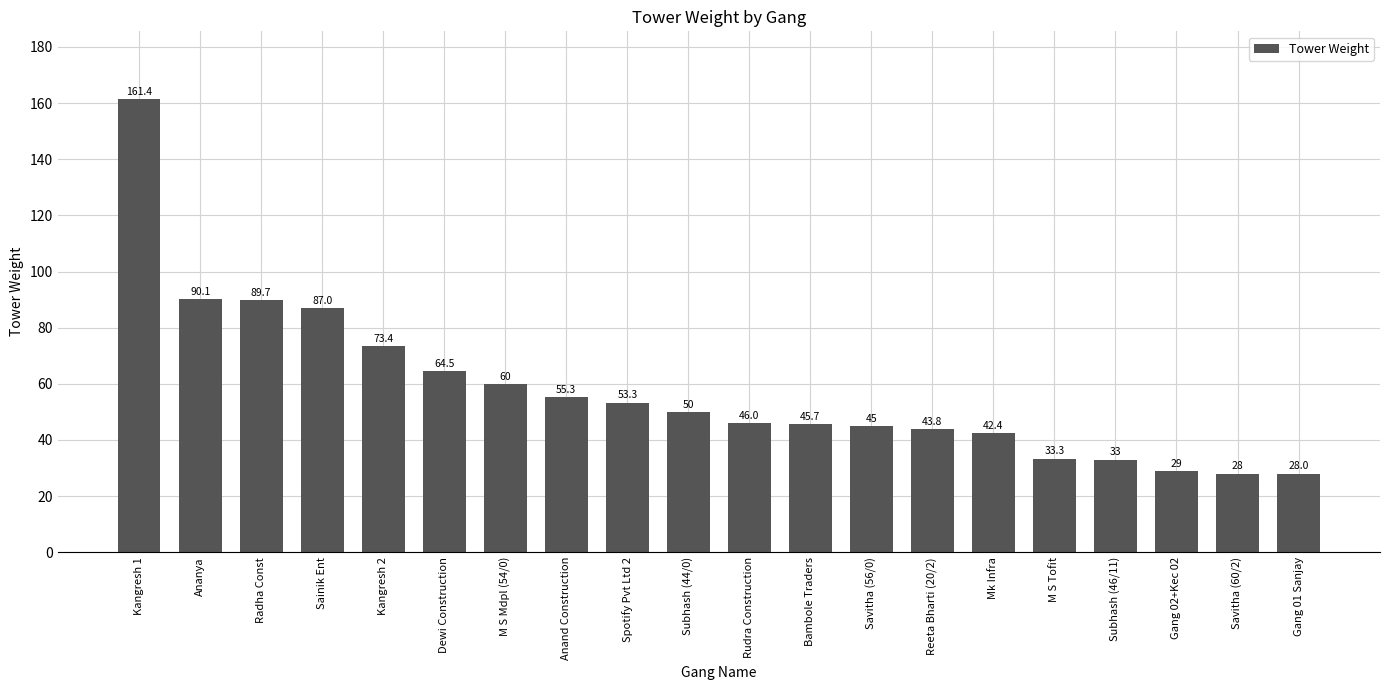

Which label corresponds to the largest value in the chart?

Kangresh 1